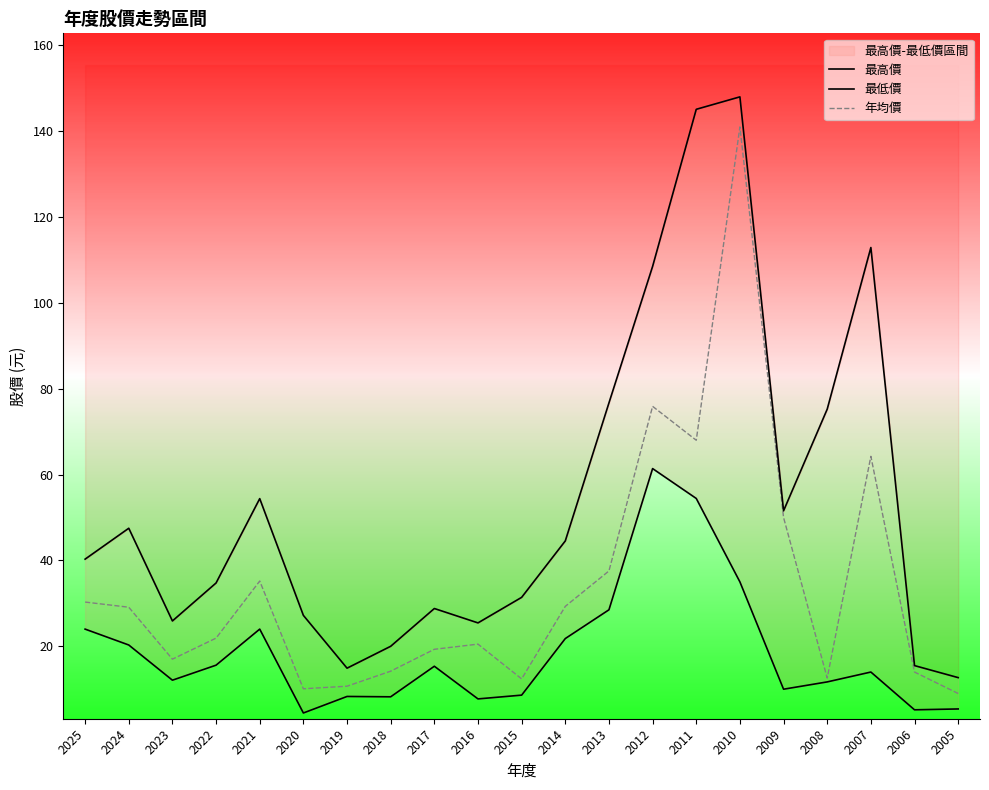

How many interior local peaks does the 最高價 series have?

5